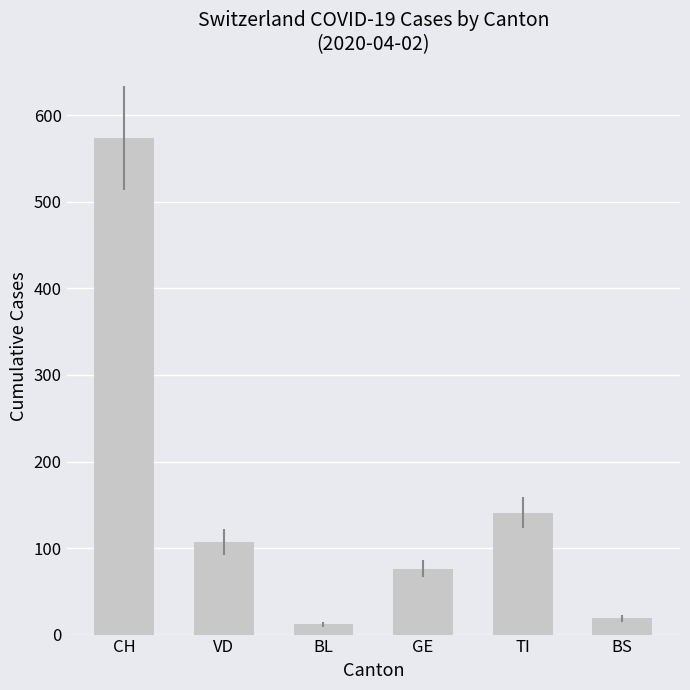

The value at TI is 141. True or false?

True